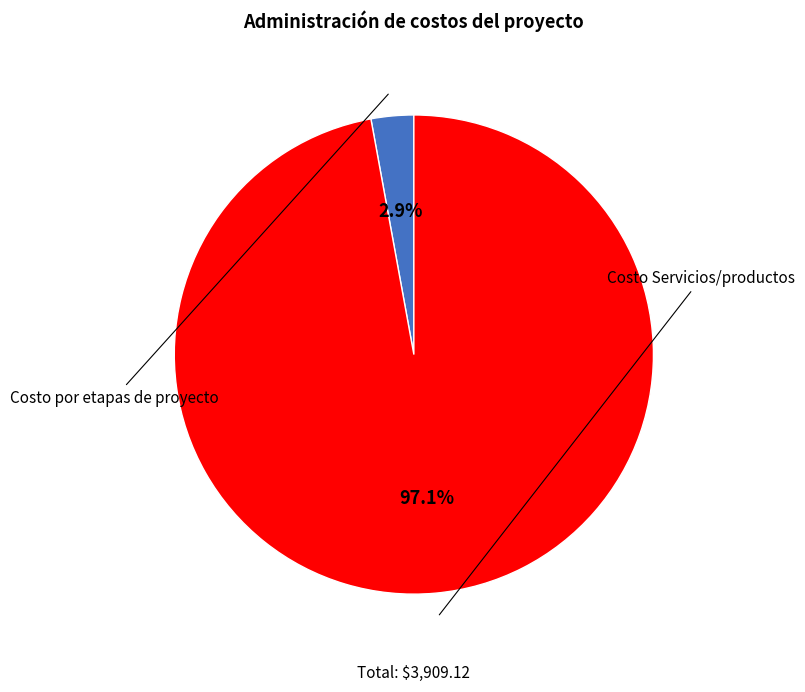

What is the smallest slice in the pie chart?

Costo por etapas de proyecto